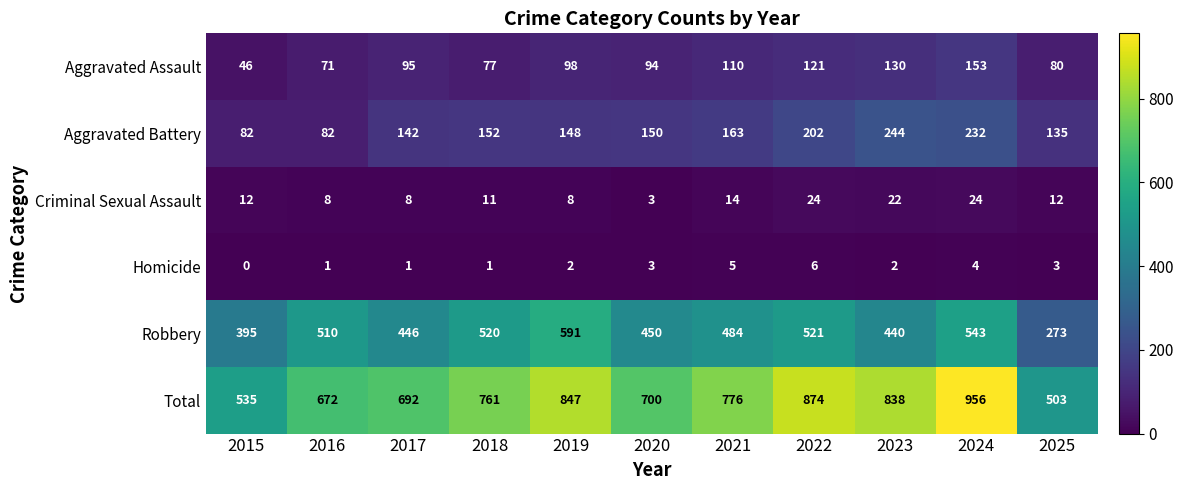

Rank the series by their maximum value, from lowest to highest.

Homicide, Criminal Sexual Assault, Aggravated Assault, Aggravated Battery, Robbery, Total